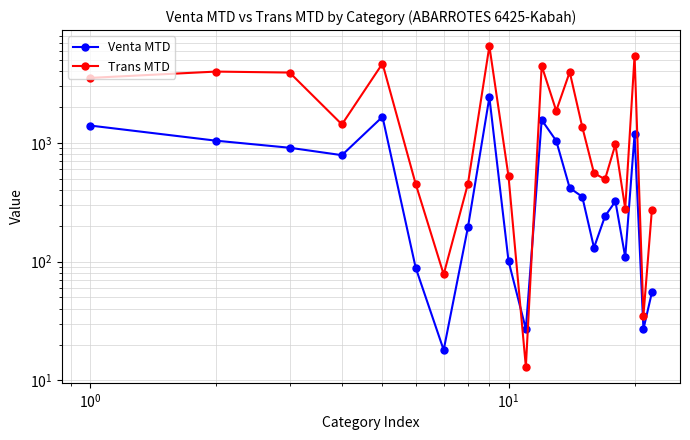

How many intersections are there between Venta MTD and Trans MTD?

2